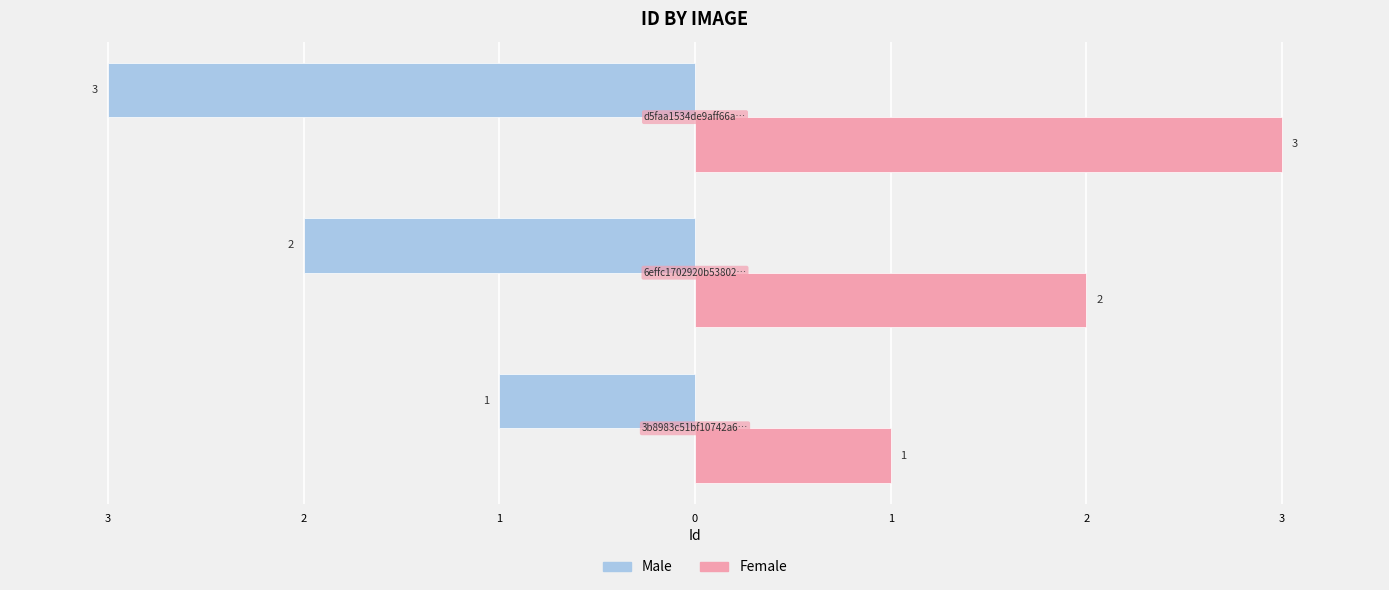

What are all the series names shown in the legend?

Male, Female